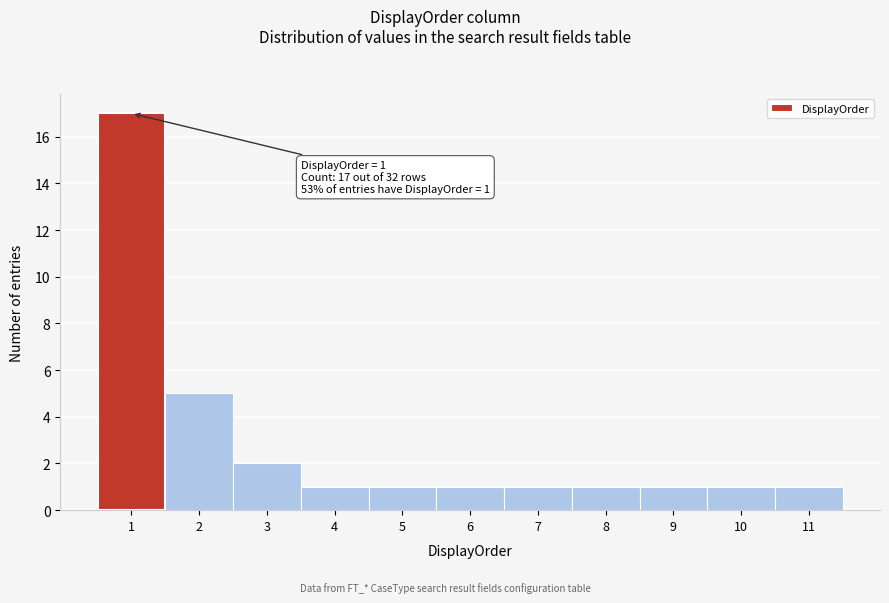

Which range on the x-axis has the tallest bar?

0.5 to 1.5